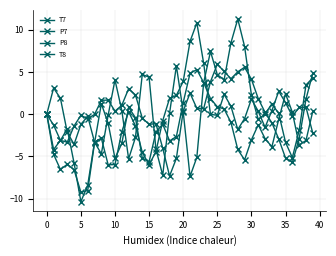

How many data points in P7 are above -2?

19